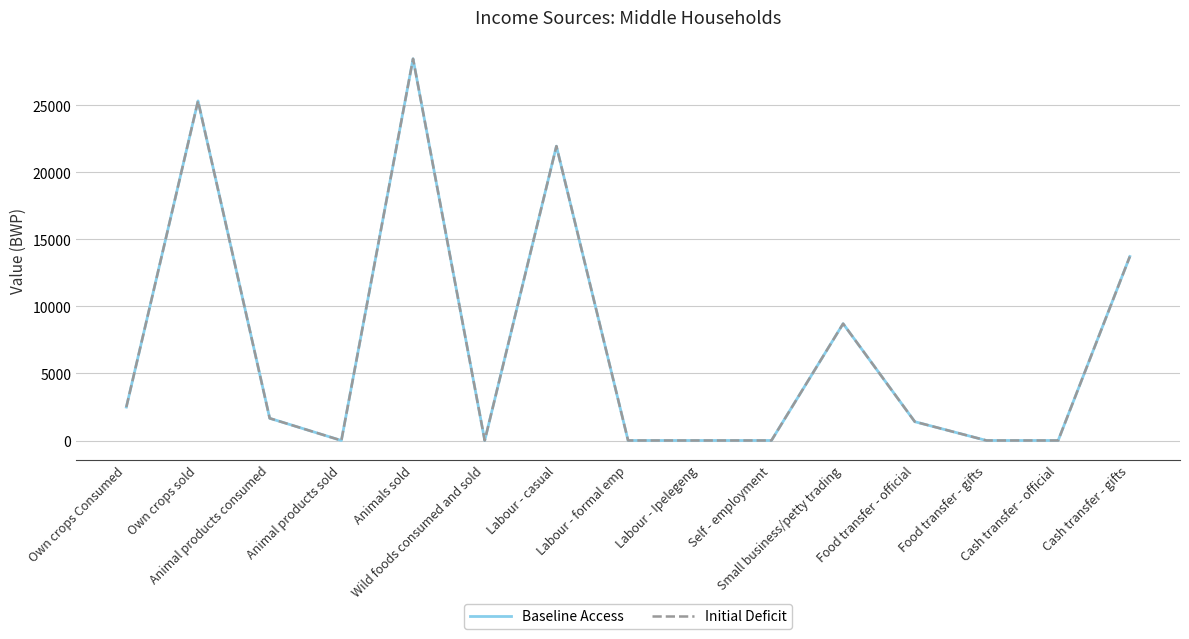

Does the chart have visible grid lines?

Yes